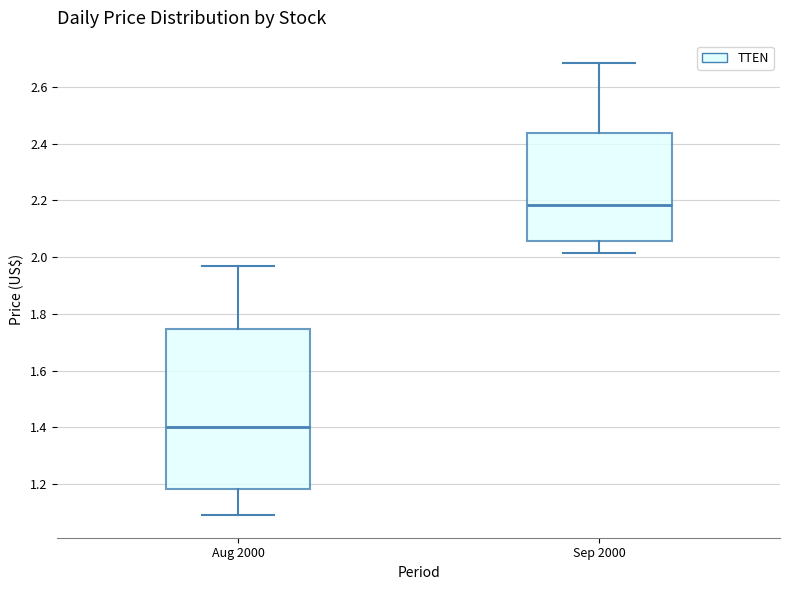

Comparing the boxes themselves (not the whiskers), which one is the tallest?

Aug 2000